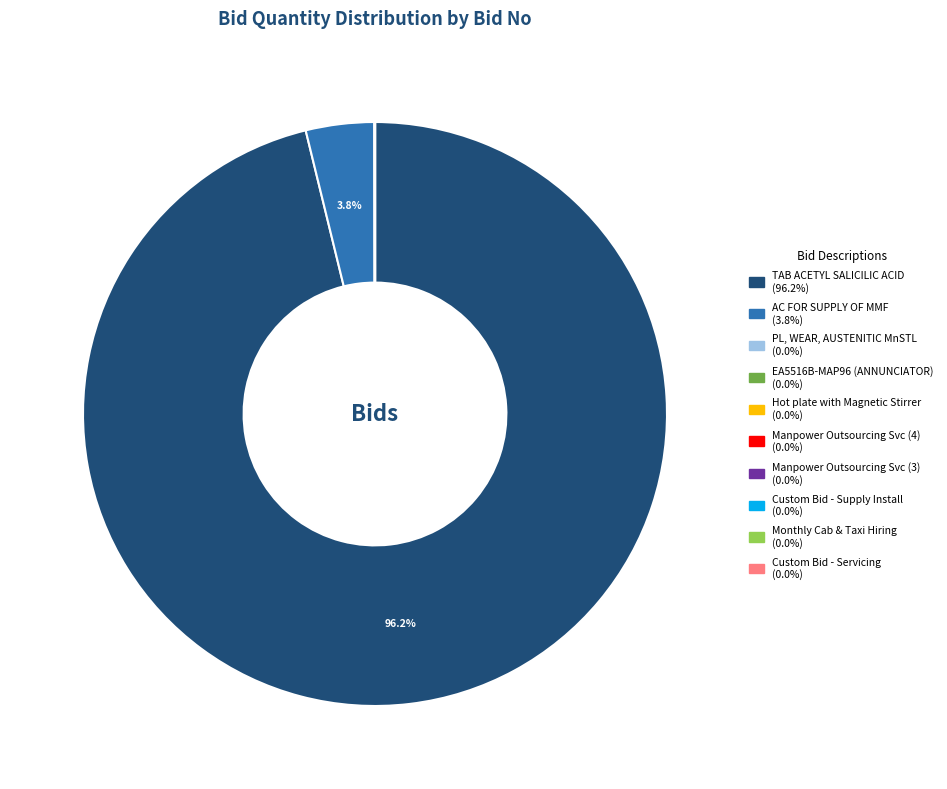

Is there a majority slice in this chart?

Yes